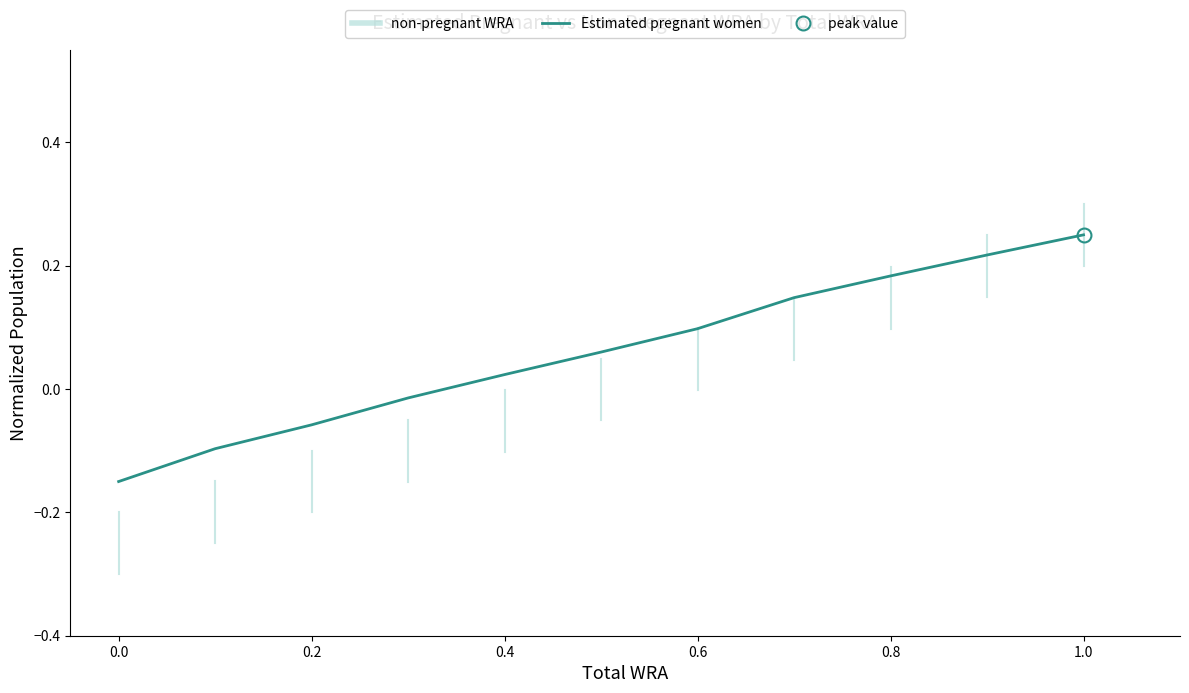

Reading right to left, list all the values displayed in this chart.

0.2	0.2	0.2	0.1	0.1	0.1	0.0	-0.0	-0.1	-0.1	-0.1